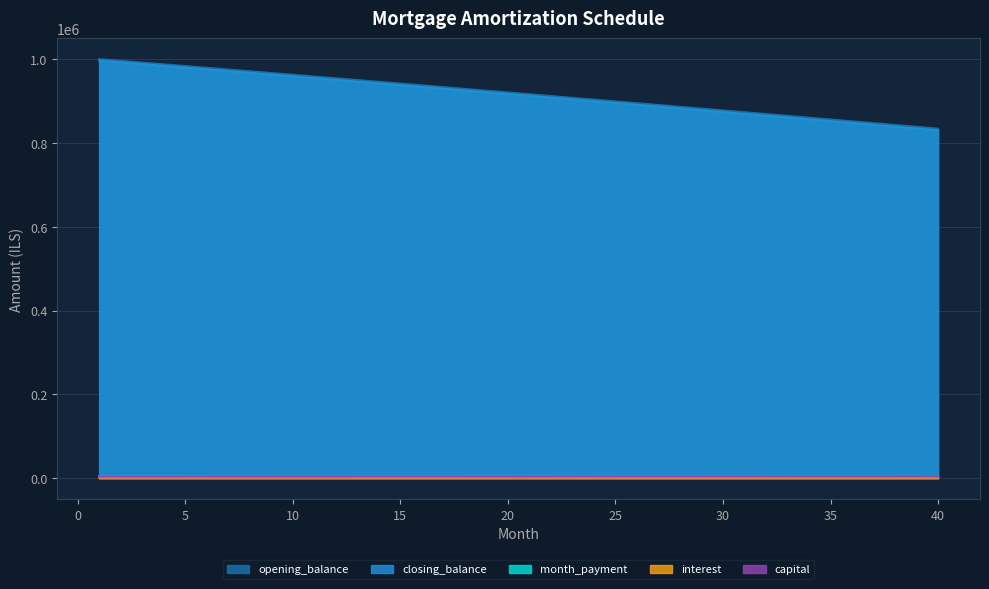

What are all the series names shown in the legend?

opening_balance, closing_balance, month_payment, interest, capital